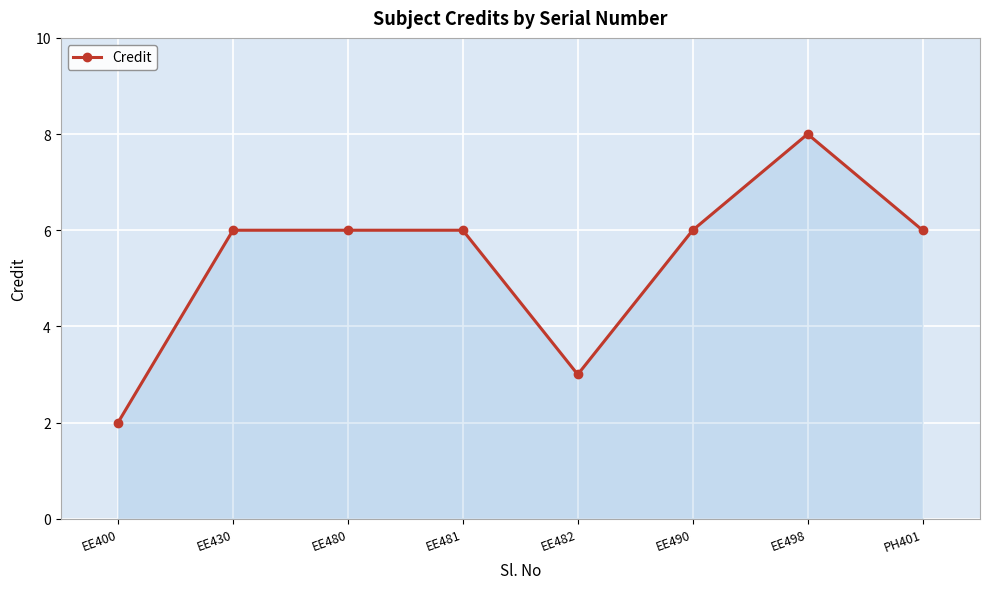

What is the difference between the values at EE481 and EE482?

3